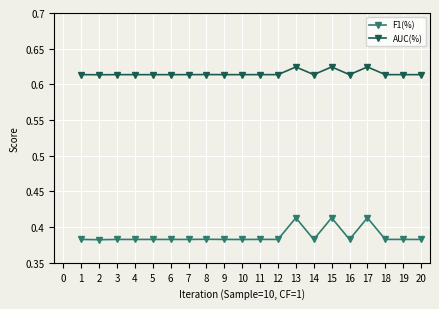

True or false: AUC(%) has more than 2 points higher than both neighbors.

True